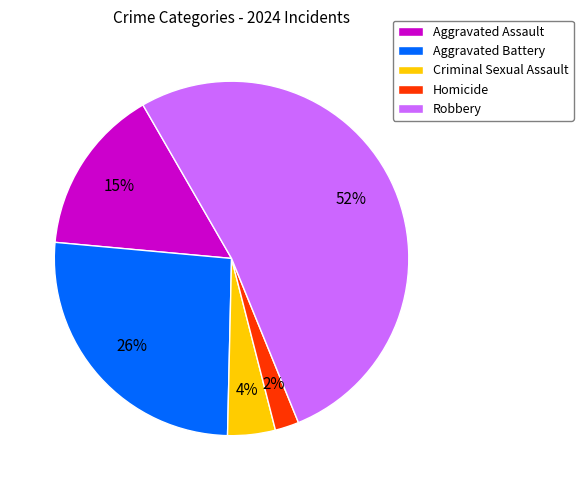

To the nearest percent, what is the average slice percentage?

20%